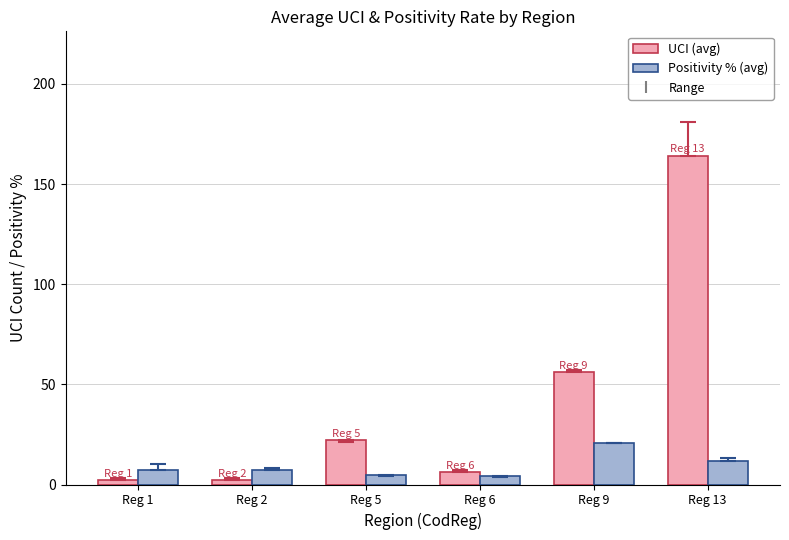

List the series in order of their peak value, highest first.

UCI (avg), Positivity % (avg)